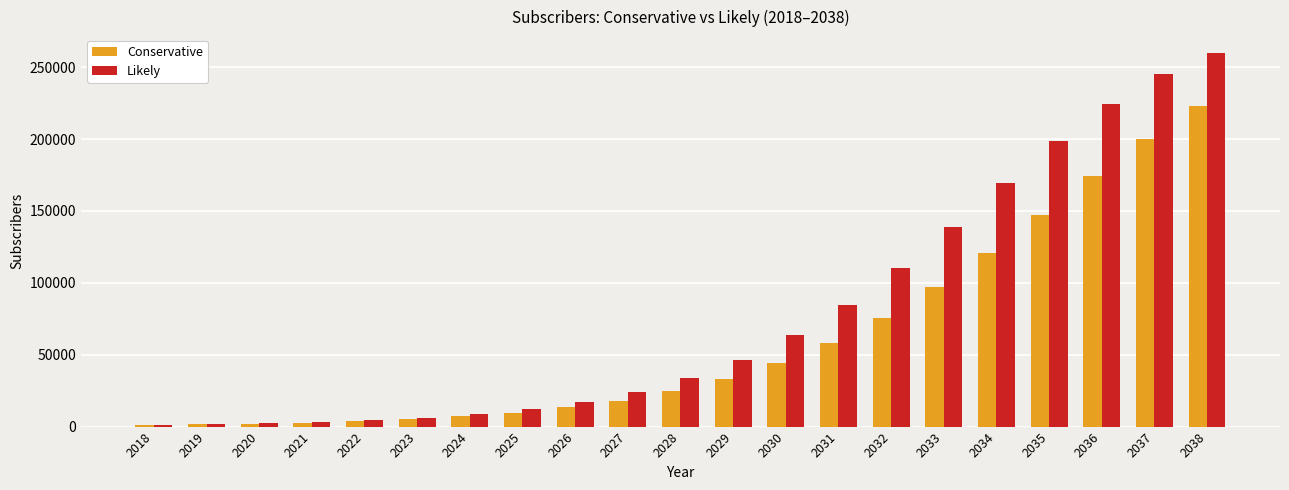

What is the approximate value of Conservative at 2019, to the nearest 10?

1540